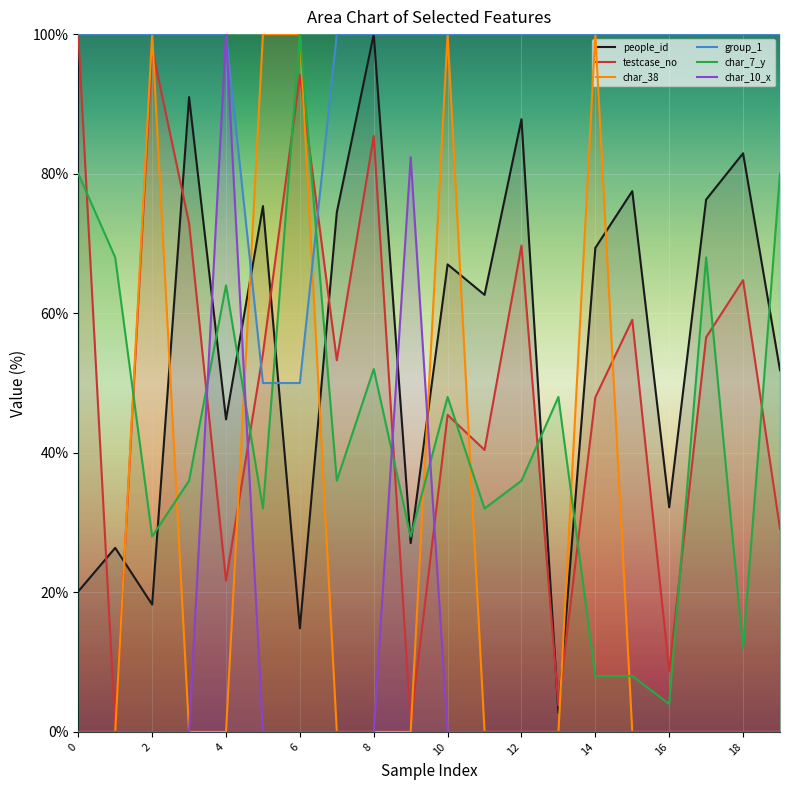

What is the difference between the second highest and minimum values in the people_id series?

88.2